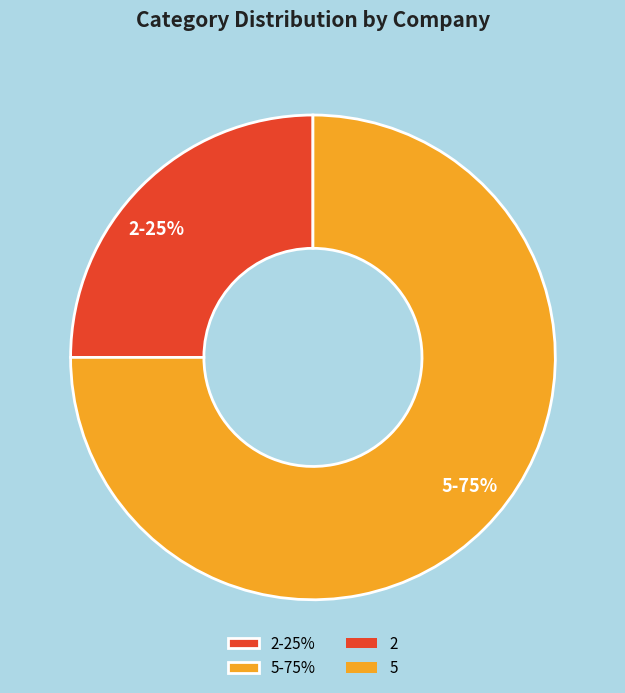

To the nearest percent, what portion does 5 represent?

75%